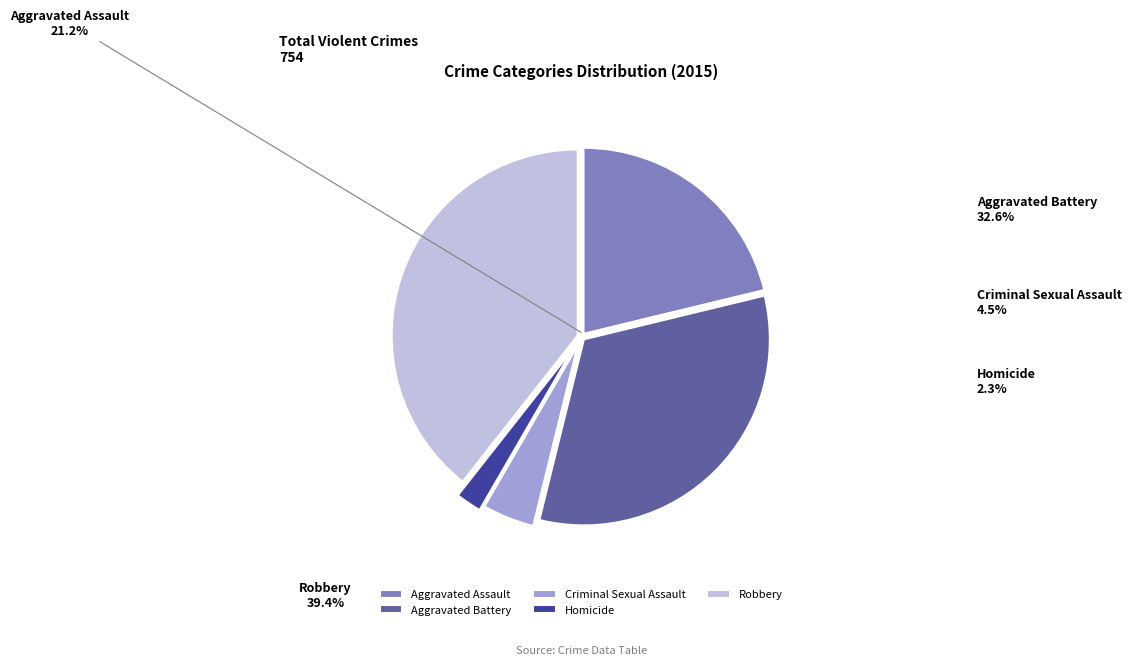

To the nearest percent, what is the difference between the largest and smallest slice percentages?

37%